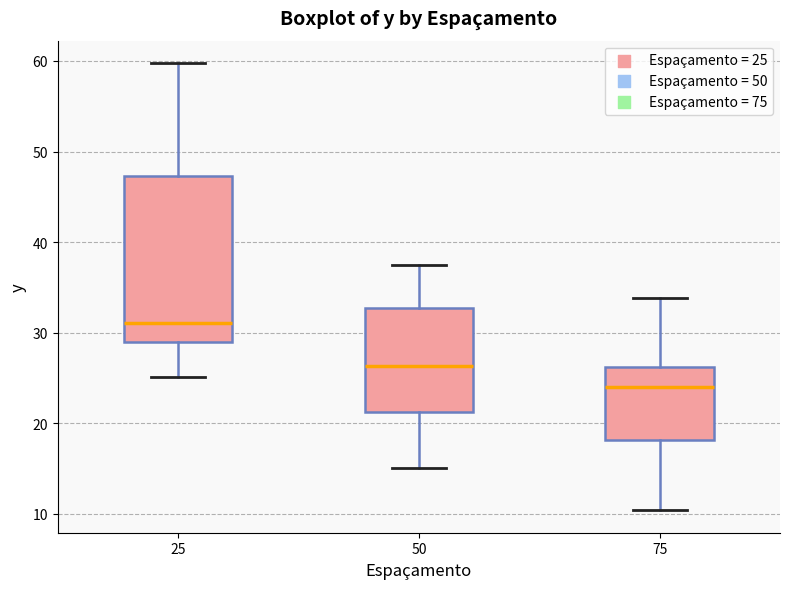

Which box has the lowest median line?

75